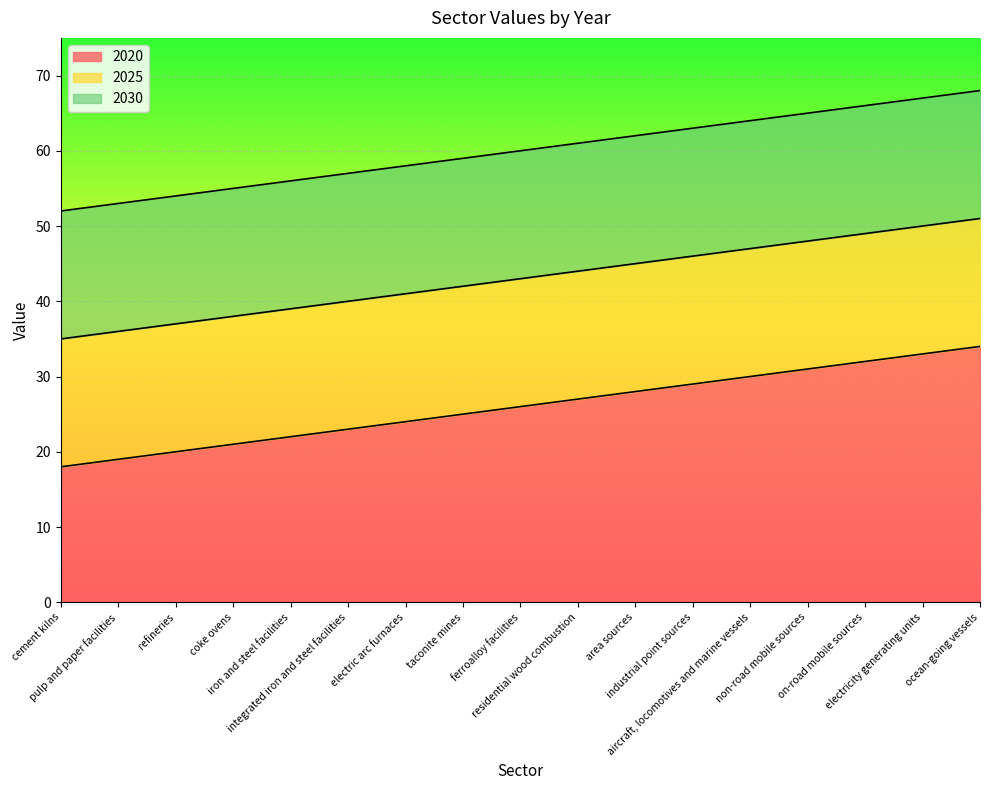

What is the average value of the 2025 series?

43